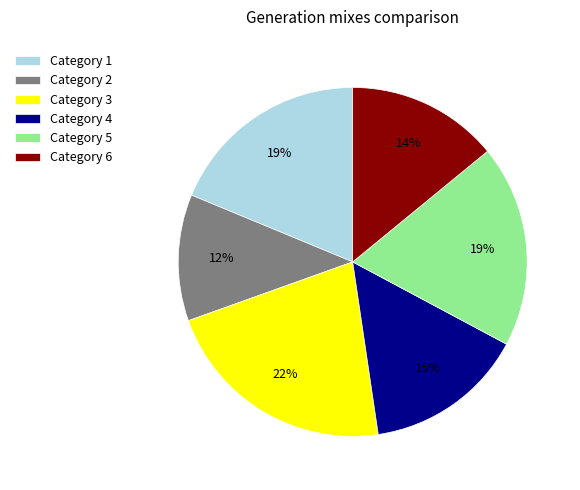

To the nearest percent, what is the difference between the largest and smallest slice percentages?

10%